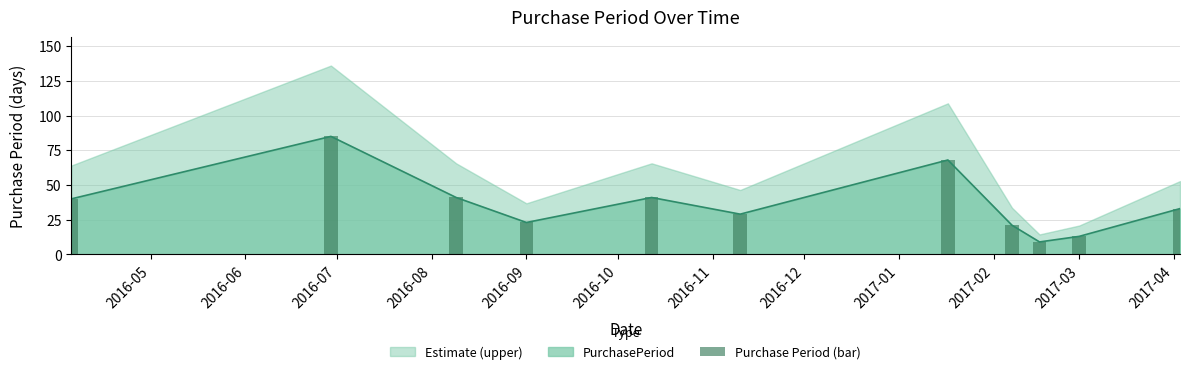

What is the maximum value for PurchasePeriod?

85